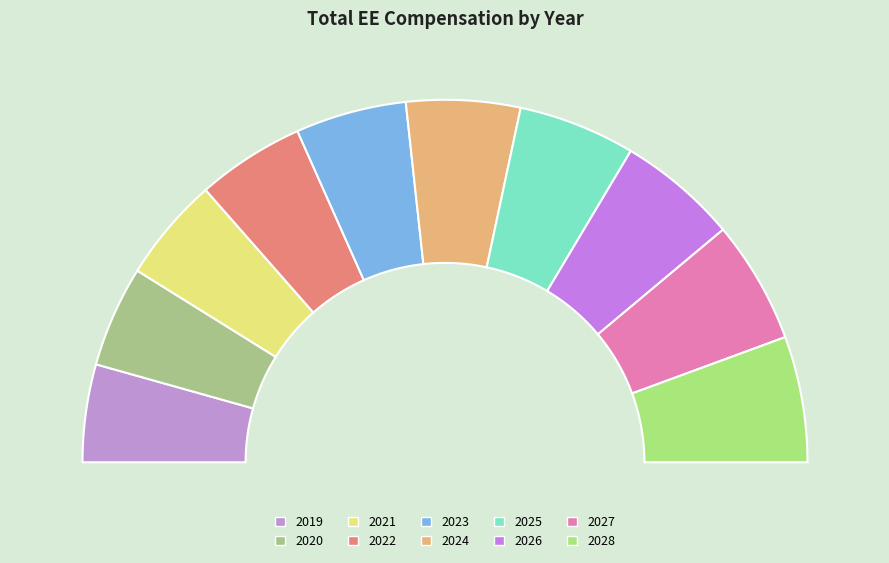

Is the sum of 2024 and 2019 greater than half?

No